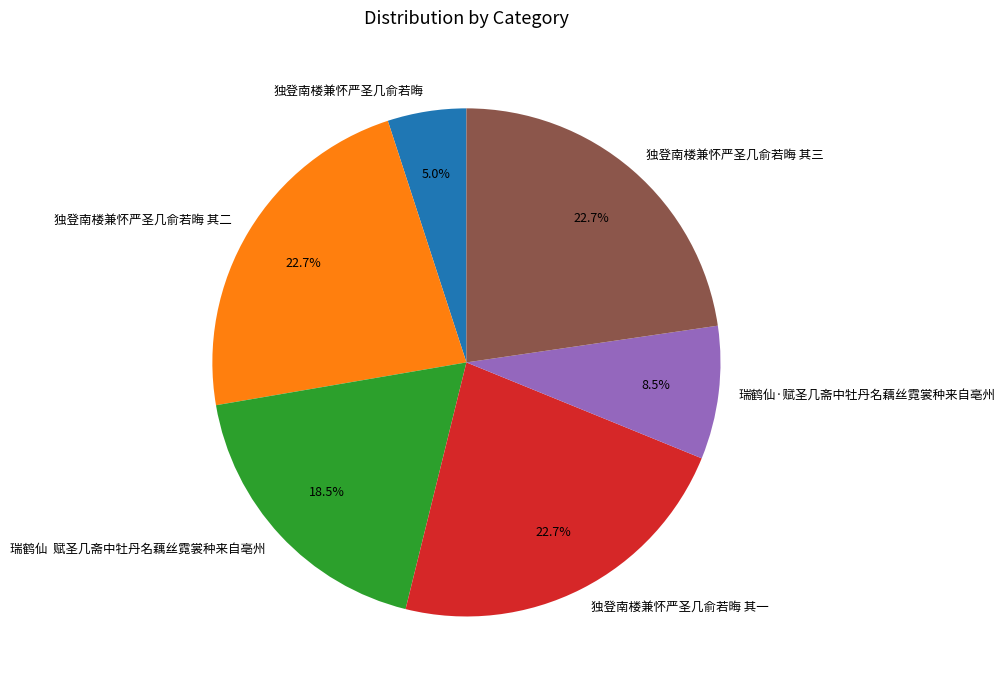

How much of the chart is everything except 独登南楼兼怀严圣几俞若晦 其三?

77.3%